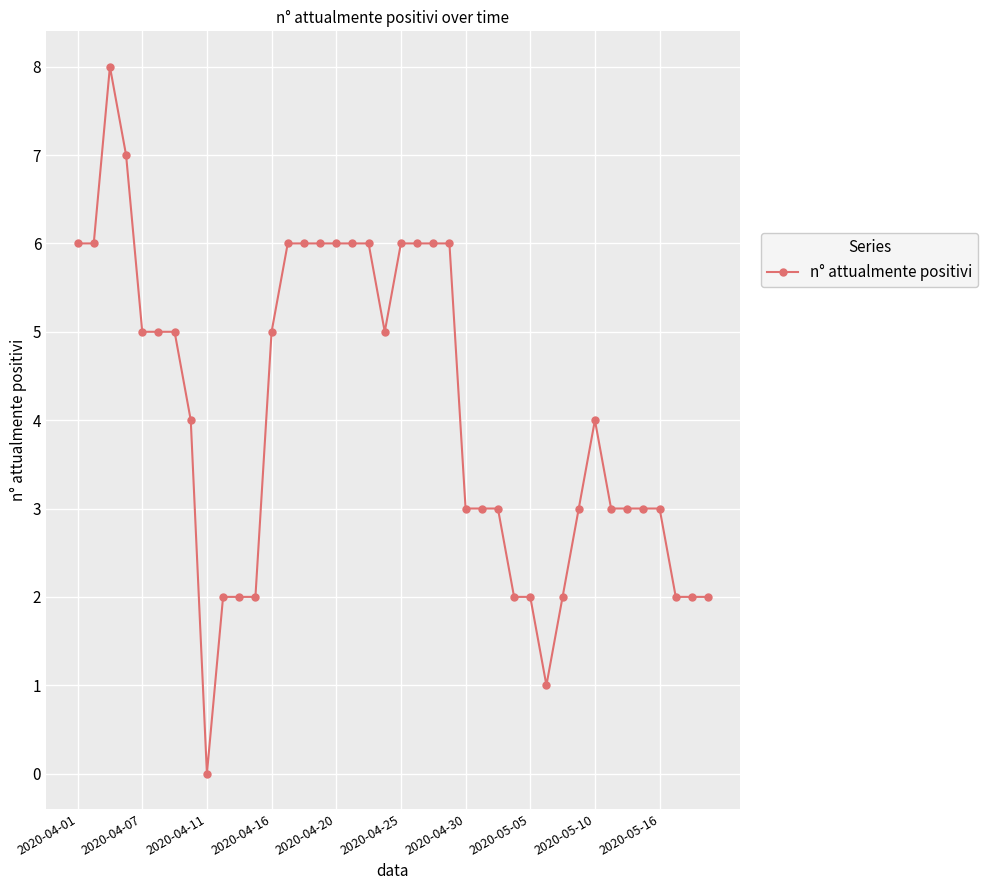

How many values are above zero?

39